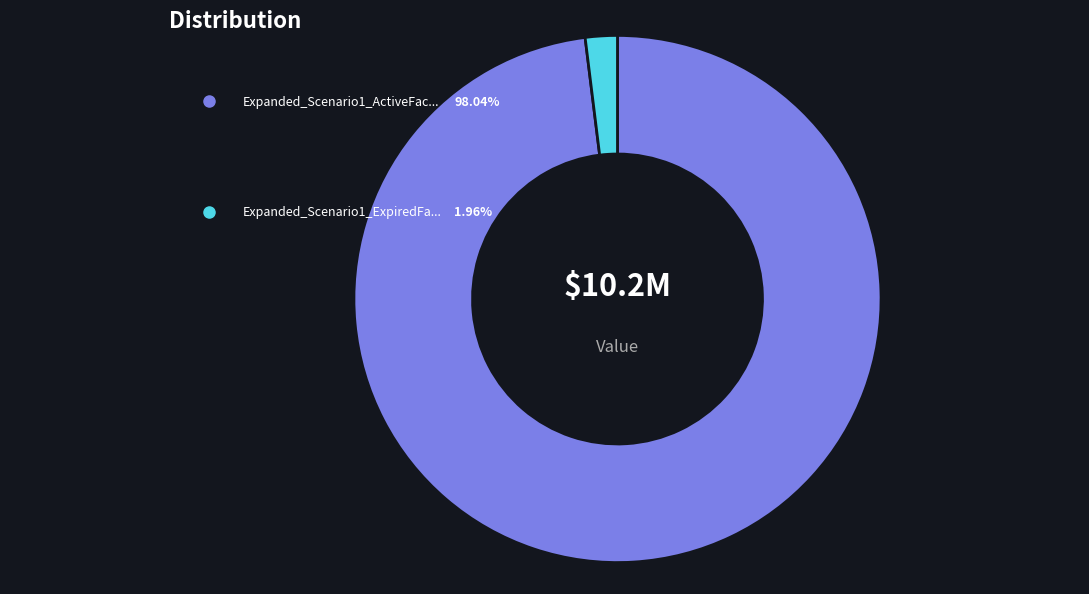

Which category has the biggest portion of the pie?

Expanded_Scenario1_ActiveFac1_Repayment